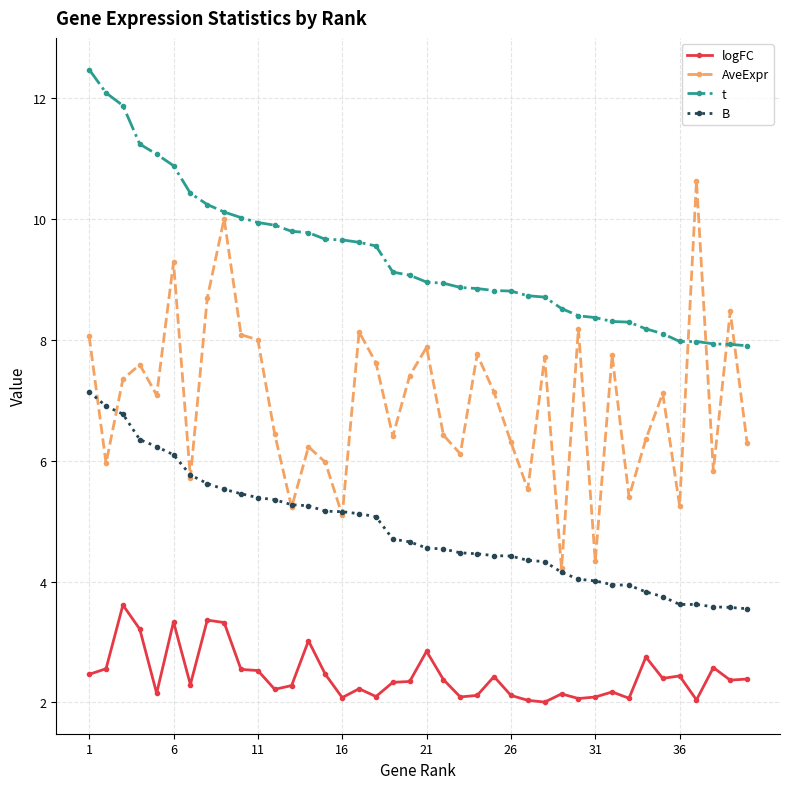

True or false: B and t intersect in this chart.

False